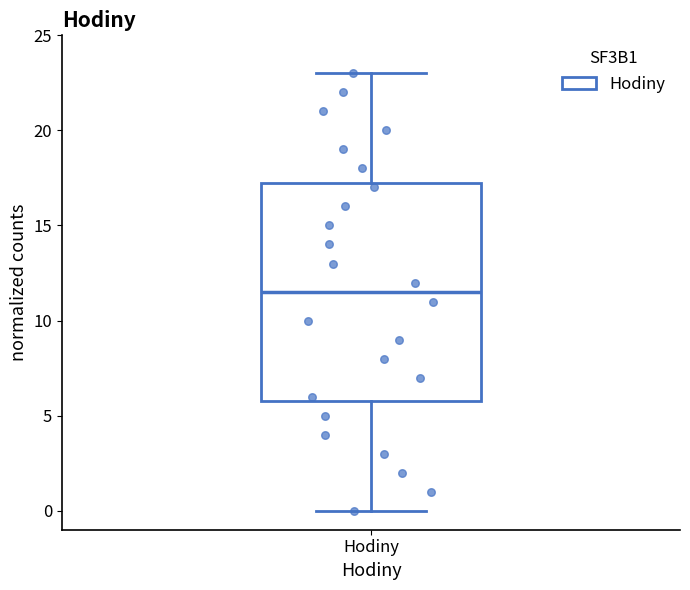

Read this box plot against the y-axis: the position of the median line, the range covered by the box, and the ends of both whiskers. The values are not printed on the chart, so give them approximately, as read against the axis.

median 11.5, box 6.0 to 17.5, whiskers 0.0 to 23.0